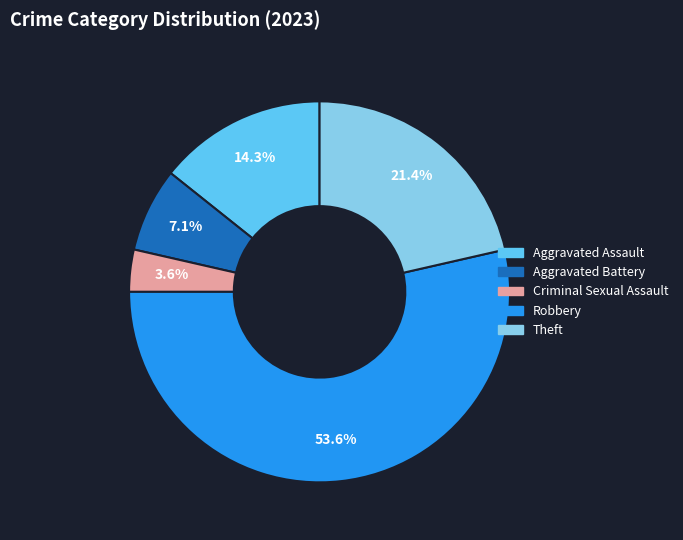

Count the number of slices in the pie.

5